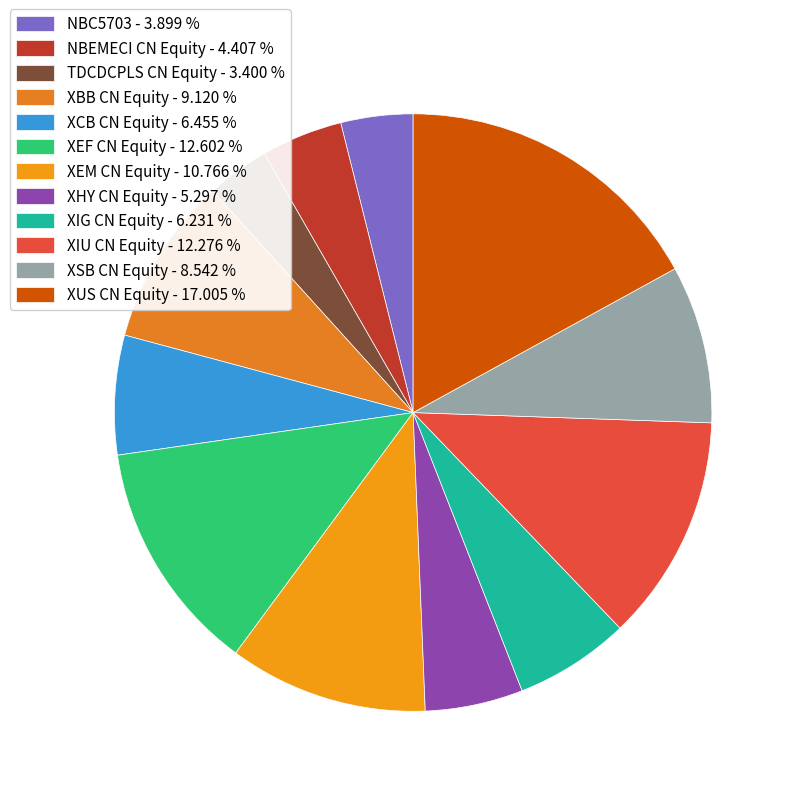

Between TDCDCPLS CN Equity and XEM CN Equity, which is larger?

XEM CN Equity